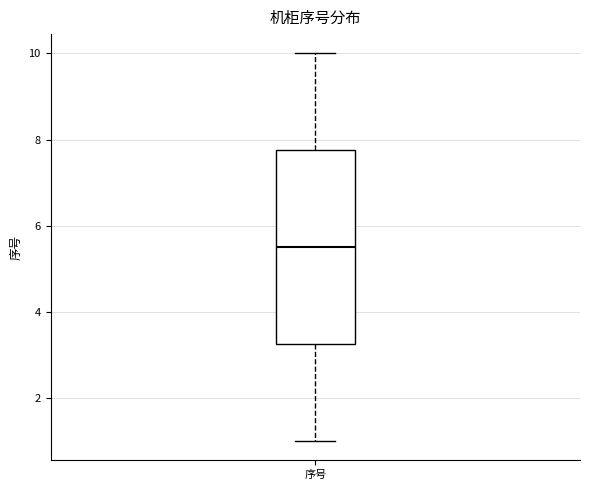

Read this box plot against the y-axis: the position of the median line, the range covered by the box, and the ends of both whiskers. The values are not printed on the chart, so give them approximately, as read against the axis.

median 5.6, box 3.2 to 7.8, whiskers 1.0 to 10.0